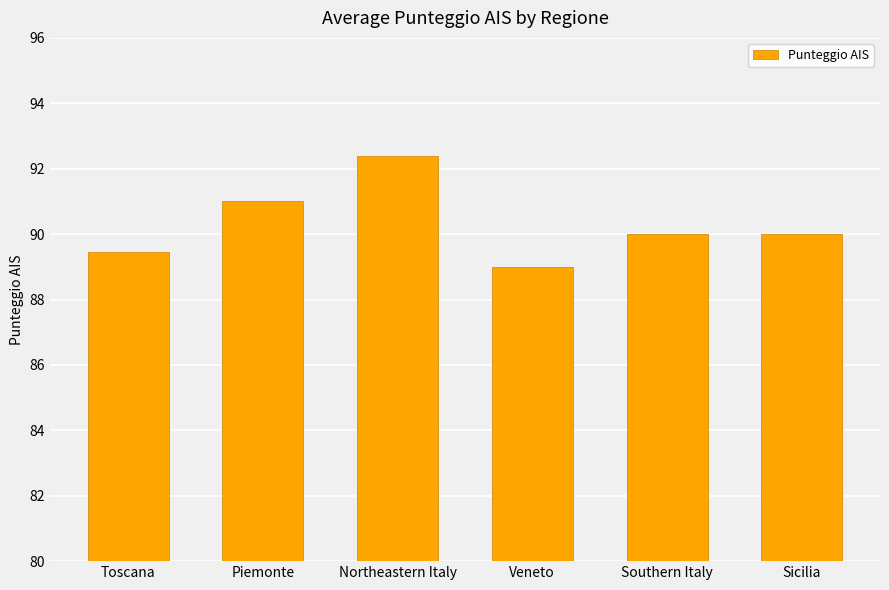

What is the minimum value shown in the chart?

89.0